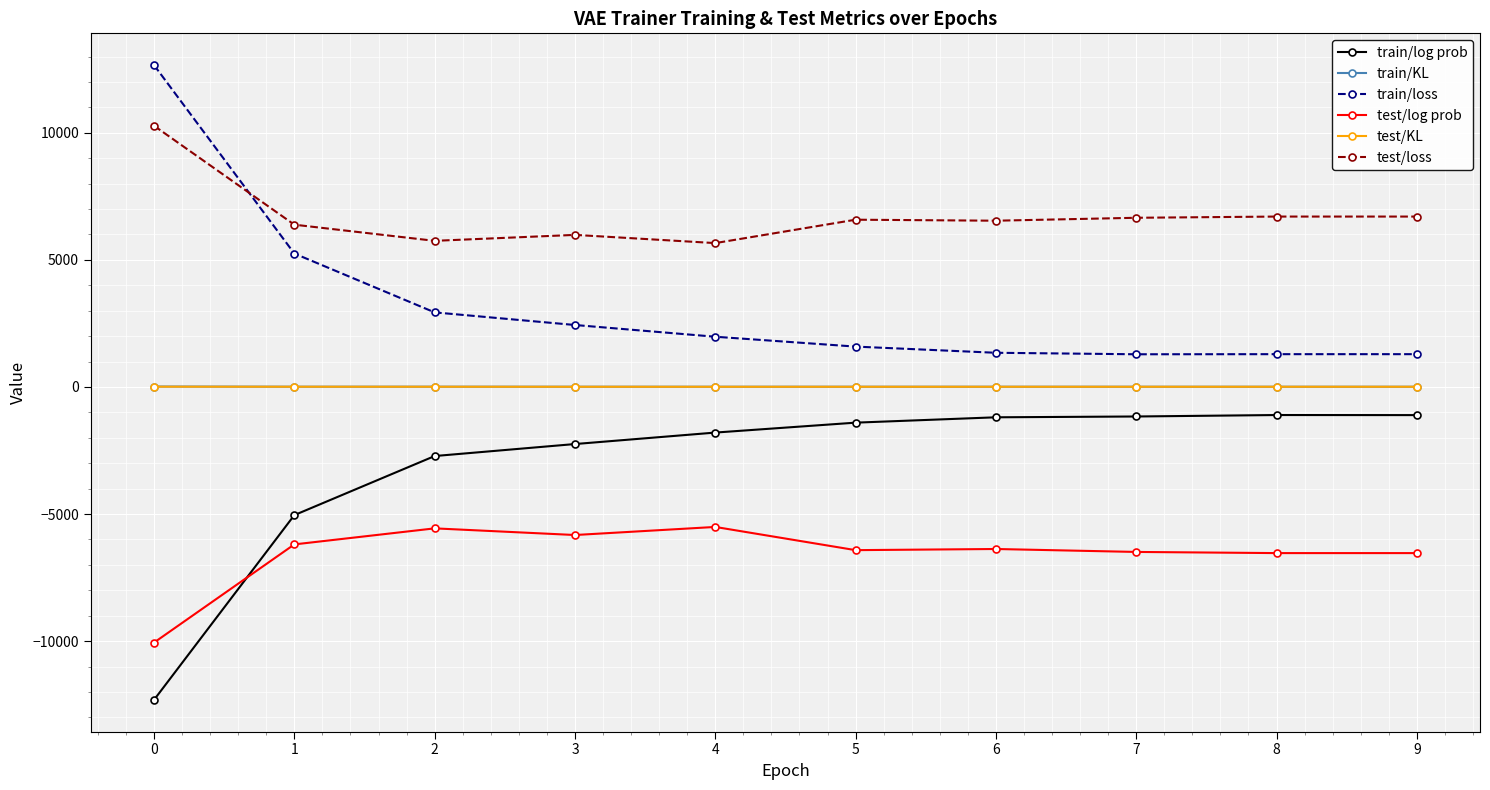

How many values in the test/loss series are below 6581?

5